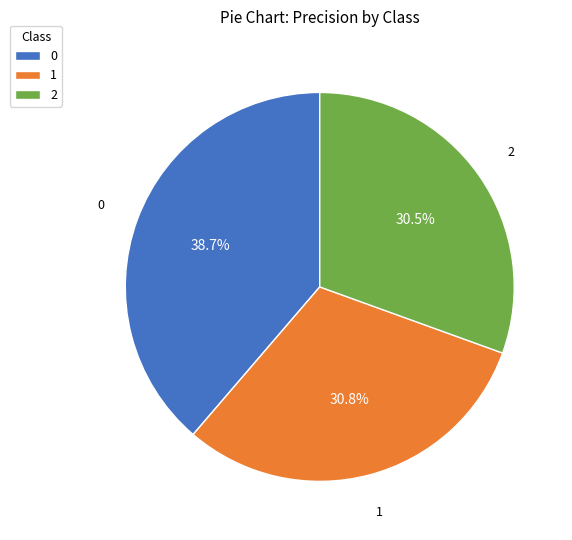

How many slices are in this pie chart?

3